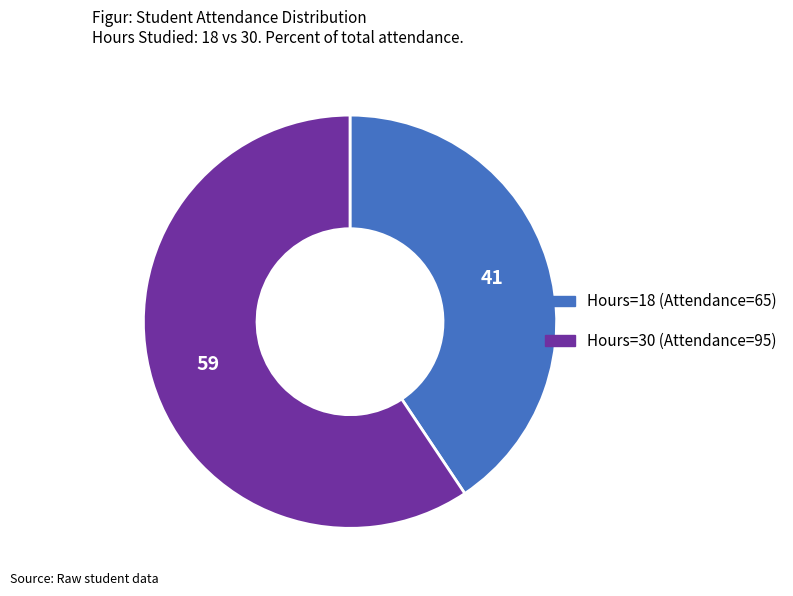

Which has a higher value, Hours=18 (Attendance=65) or Hours=30 (Attendance=95)?

Hours=30 (Attendance=95)